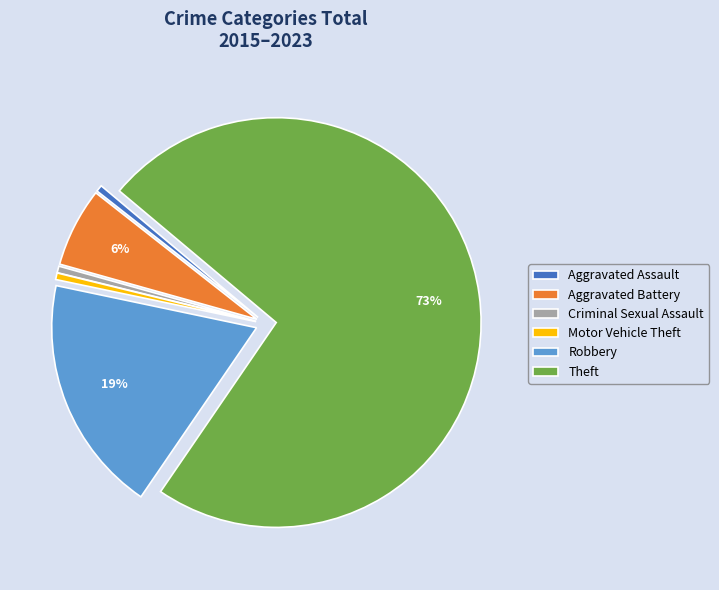

Which category accounts for the majority?

Theft